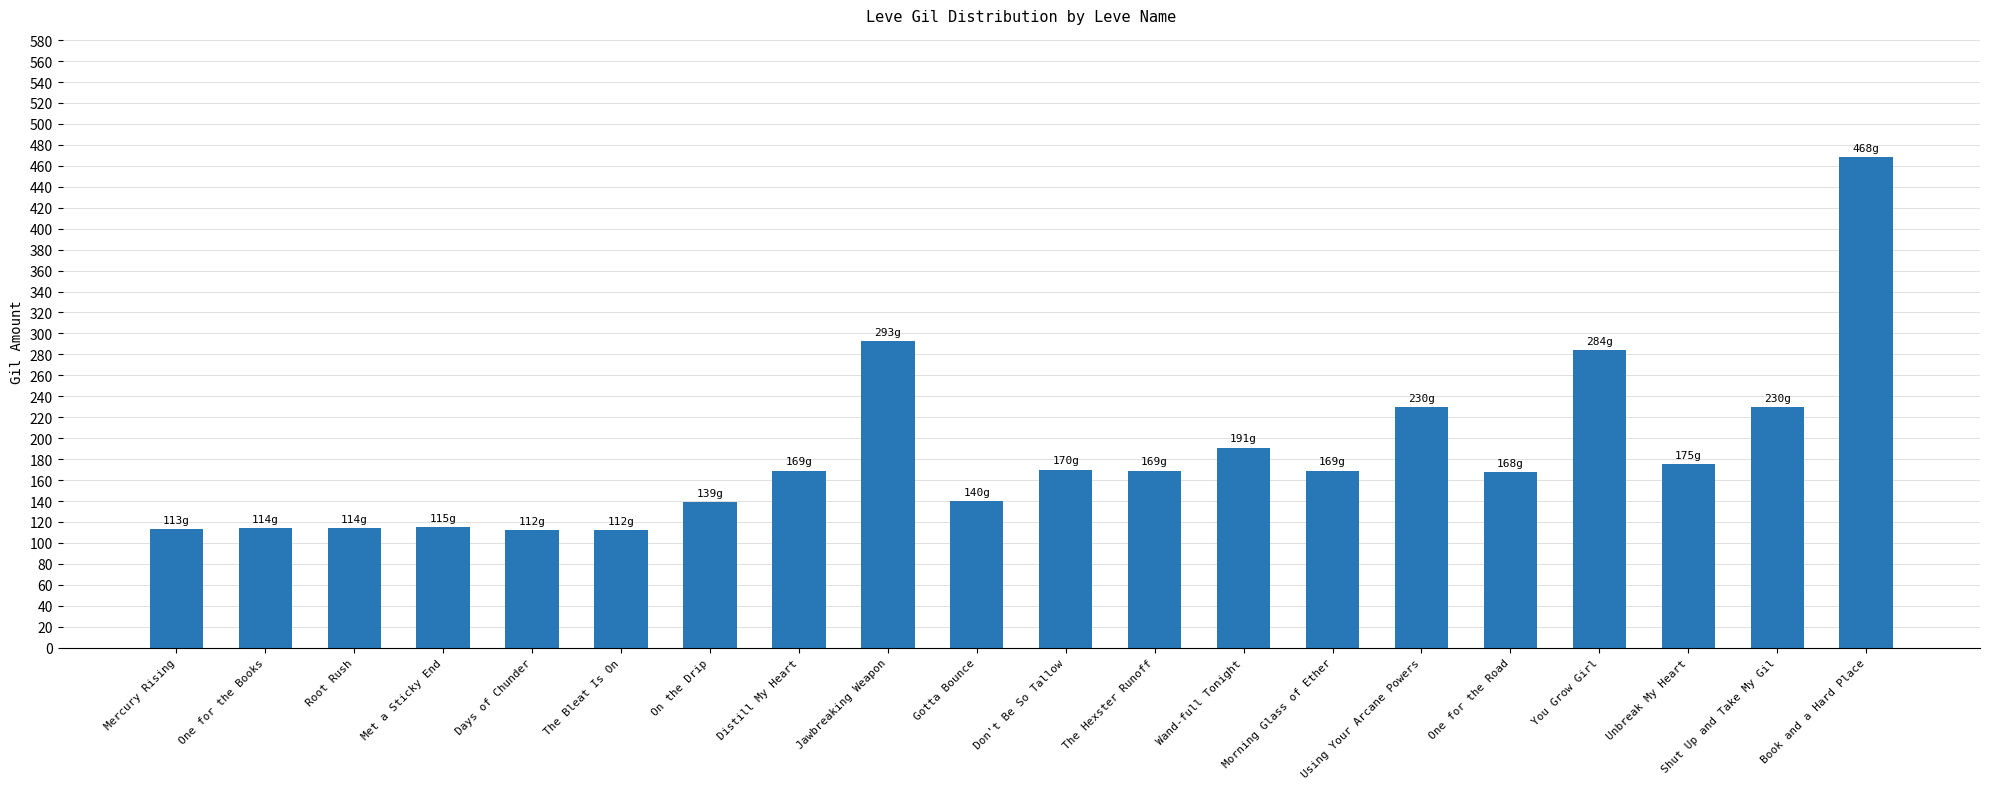

What is the label of the 13th bar from the left?

Wand-full Tonight